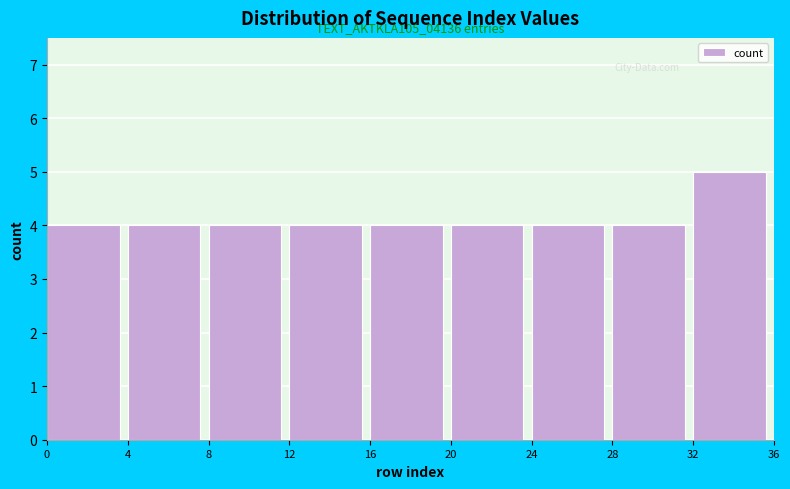

Which range on the x-axis has the tallest bar?

32 to 36